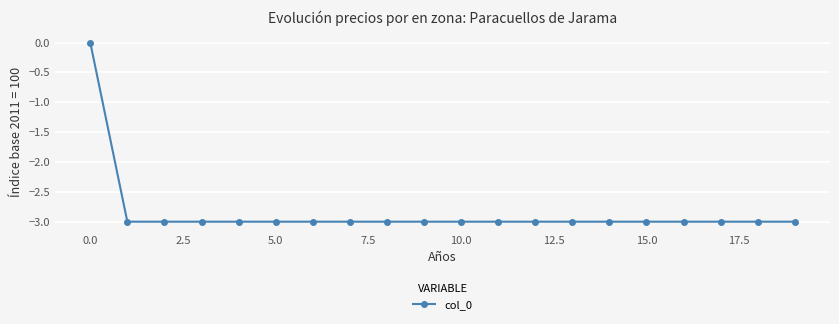

What is the difference between the maximum and minimum values?

3